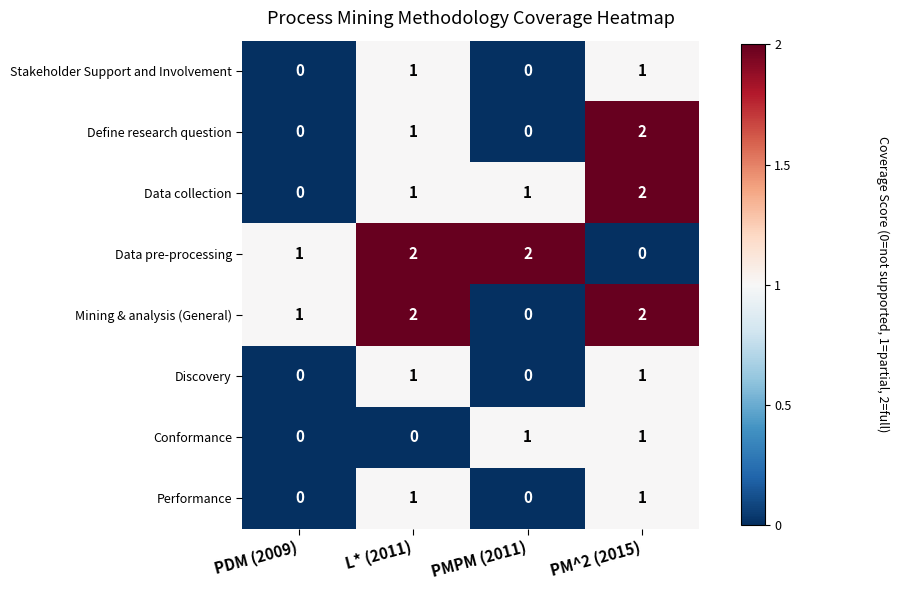

Count the number of data series in this chart.

8